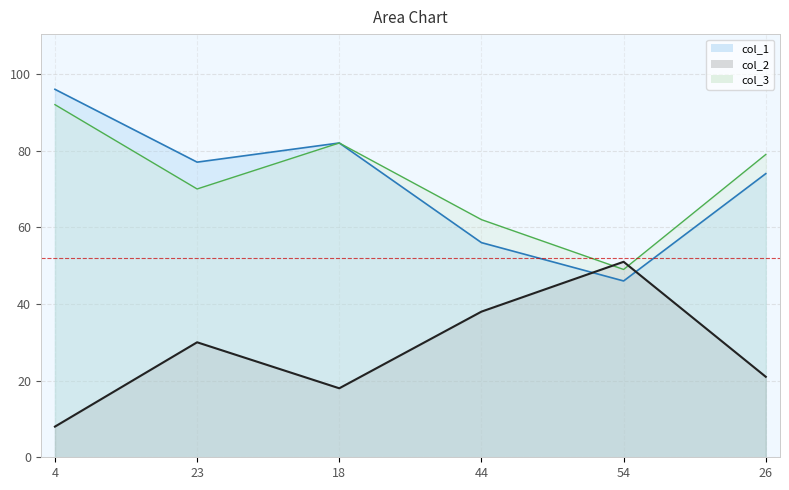

What is the label of the 2nd point from the right?

54